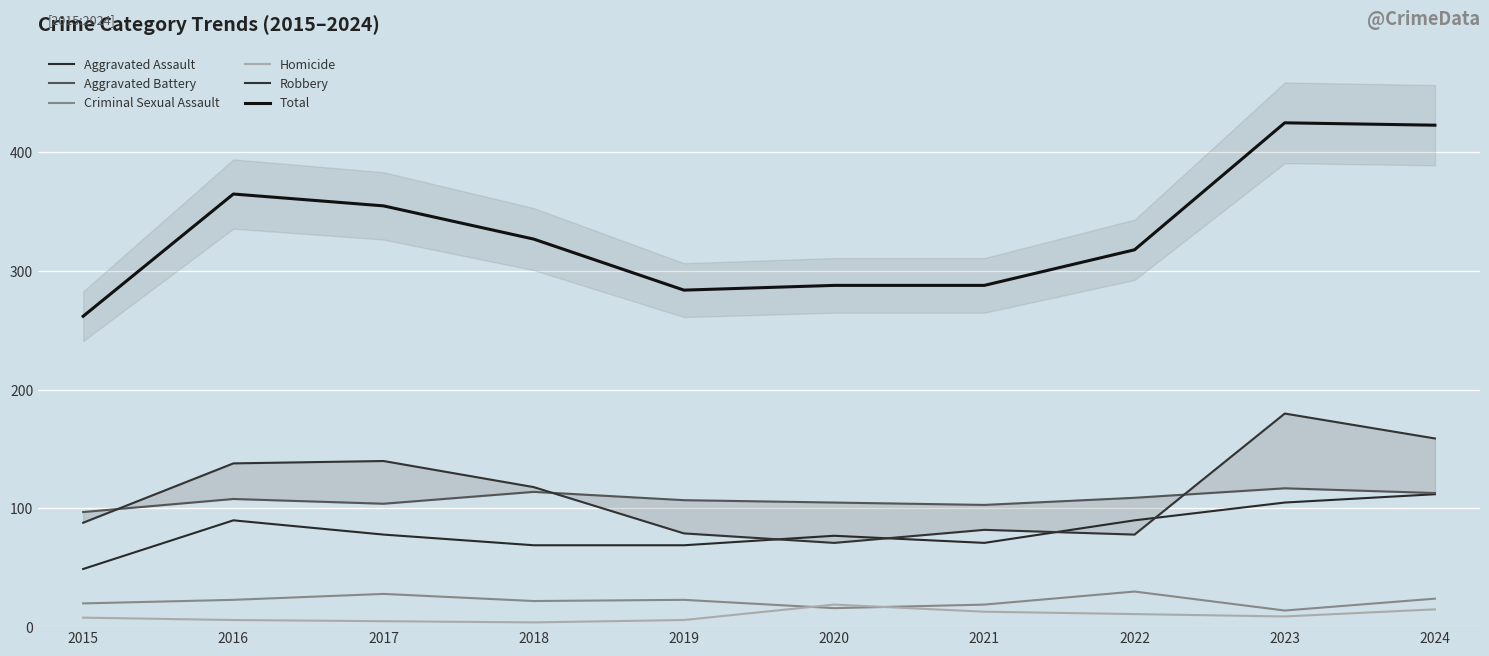

True or false: Criminal Sexual Assault and Total intersect in this chart.

False